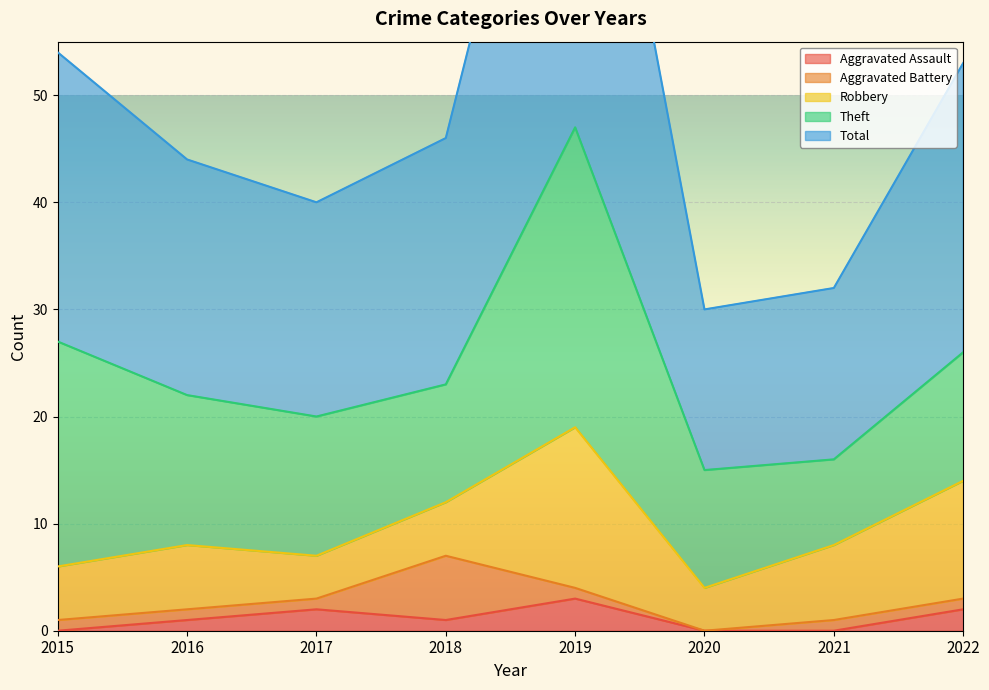

Reading right to left, transcribe all the data shown in this chart.

Aggravated Assault: 2	0	0	3	1	2	1	0
Aggravated Battery: 1	1	0	1	6	1	1	1
Robbery: 11	7	4	15	5	4	6	5
Theft: 12	8	11	28	11	13	14	21
Total: 27	16	15	47	23	20	22	27